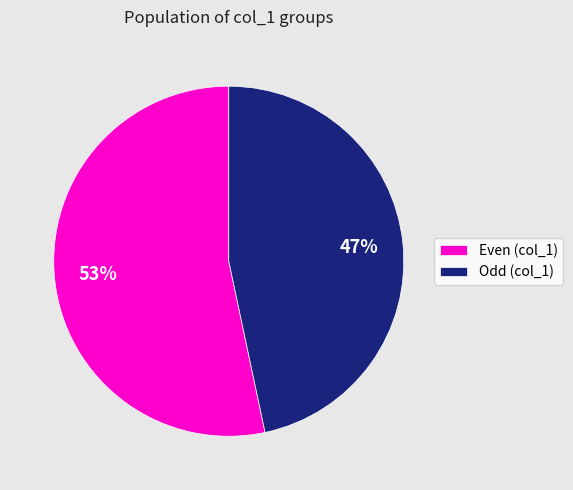

Rank the categories by value from highest to lowest.

Even (col_1), Odd (col_1)